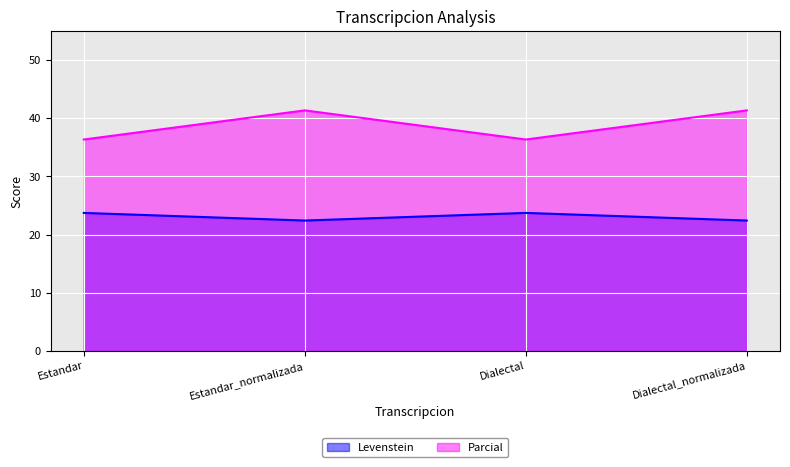

True or false: Levenstein and Parcial cross at least once.

False